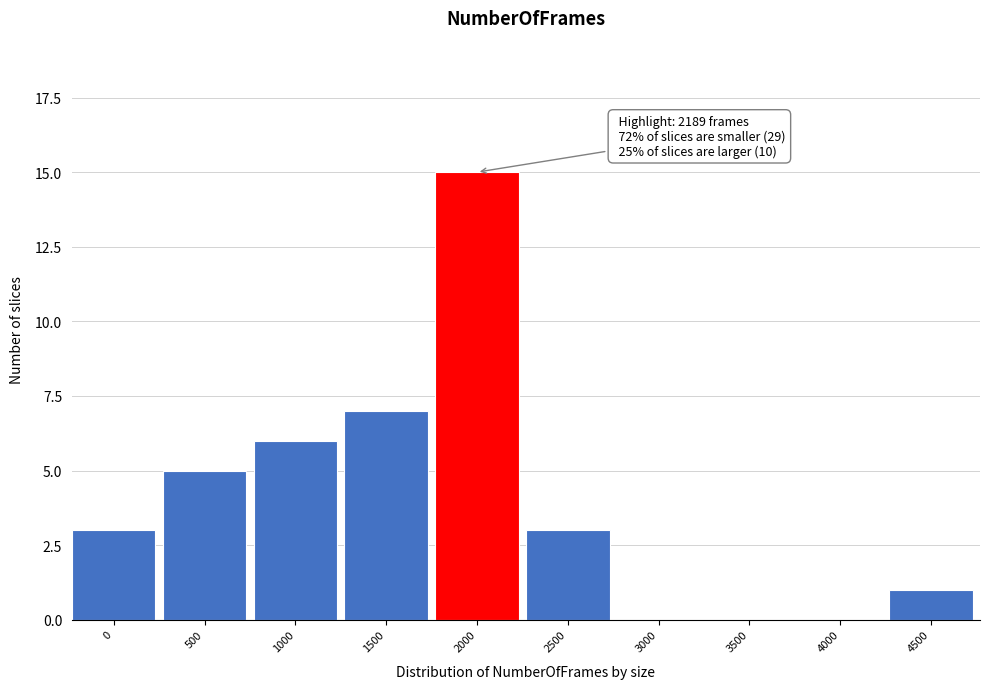

Reading left to right, transcribe all the data shown in this chart.

0=3	500=5	1000=6	1500=7	2000=15	2500=3	3000=0	3500=0	4000=0	4500=1